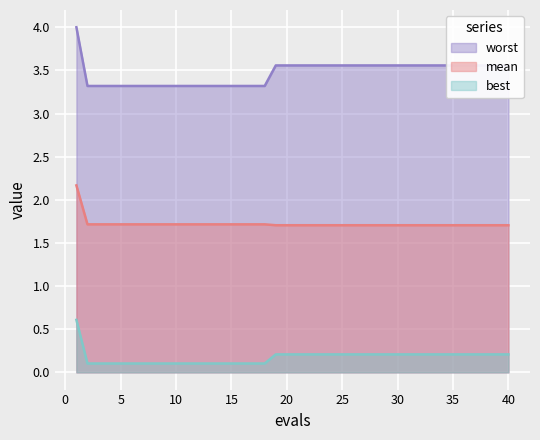

What is the value of the mean point at the 17th from the left?

1.7